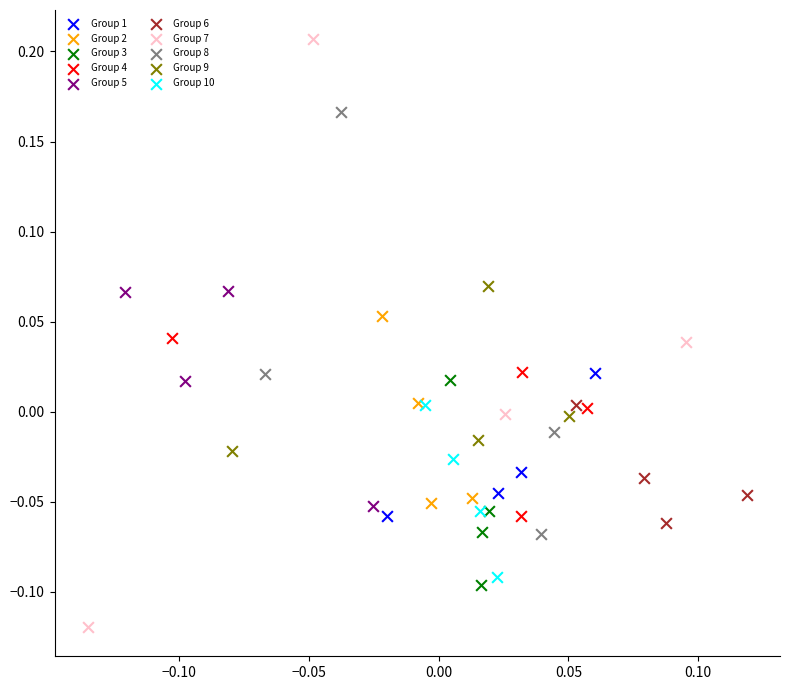

Which series contains the lowest Y value?

Group 7